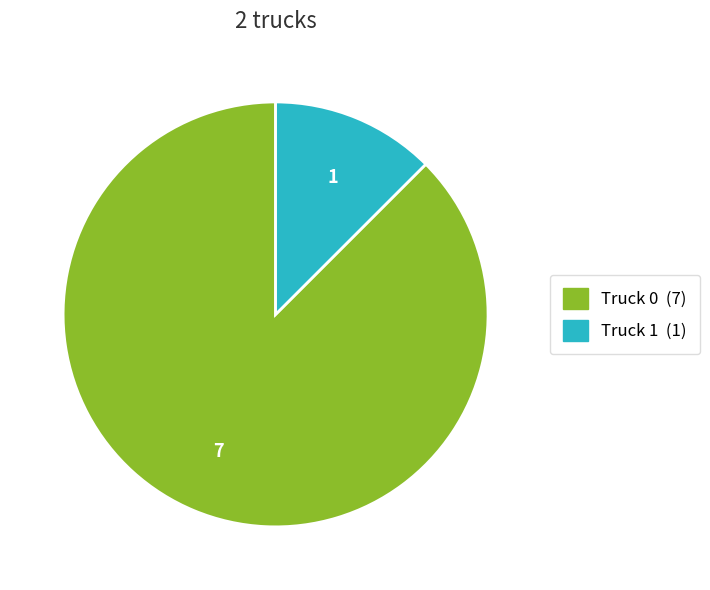

The Truck 0 slice represents 95% of the pie. True or false?

False